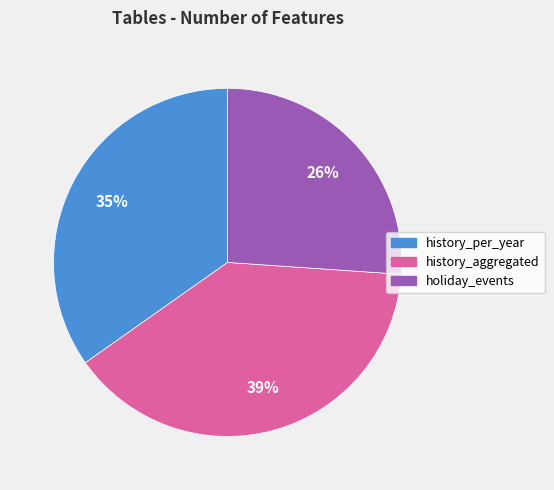

Combined, do holiday_events and history_per_year account for over 50%?

Yes